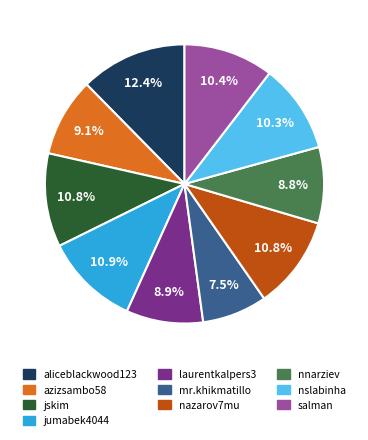

To the nearest percent, what is the difference between the largest and smallest slice percentages?

5%